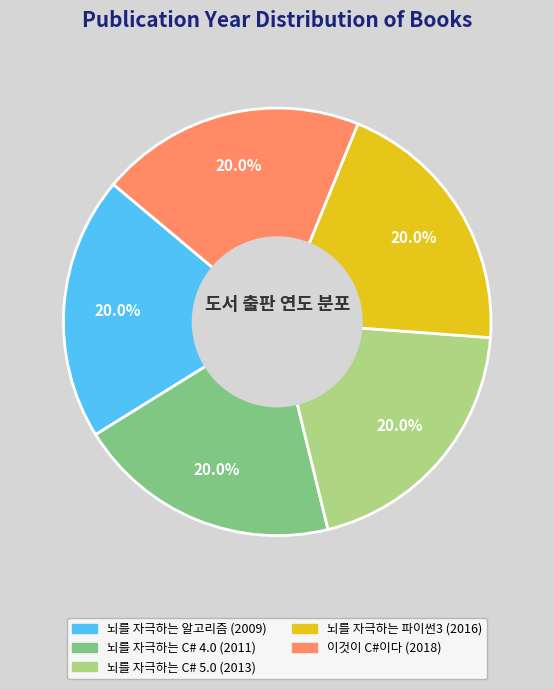

Does 뇌를 자극하는 파이썬3 represent more than half of the total?

No